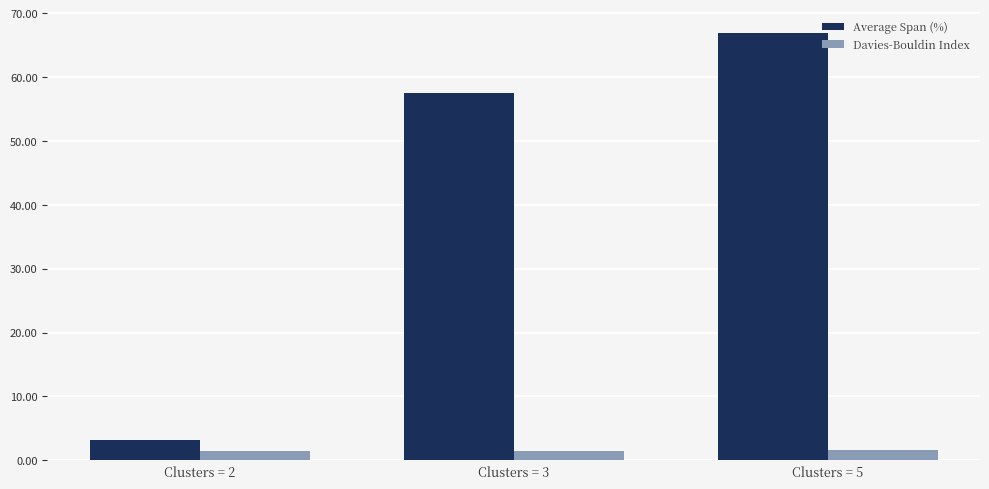

What is the difference between the maximum and second lowest values in the Average Span (%) series?

9.5